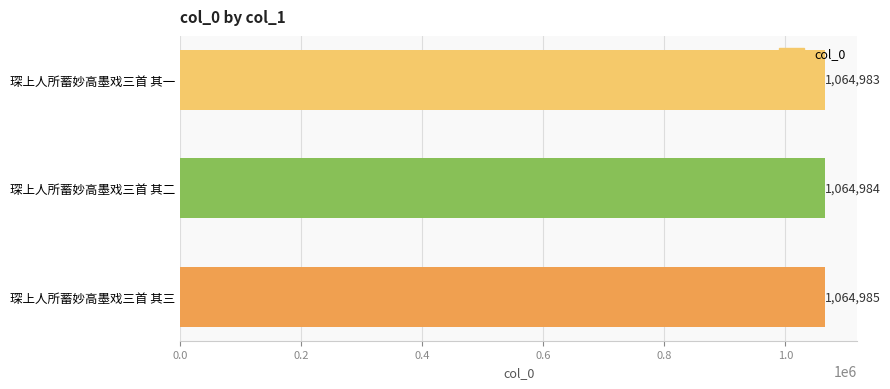

Reading top to bottom, extract all data points from this chart.

琛上人所蓄妙高墨戏三首 其一=1064983	琛上人所蓄妙高墨戏三首 其二=1064984	琛上人所蓄妙高墨戏三首 其三=1064985